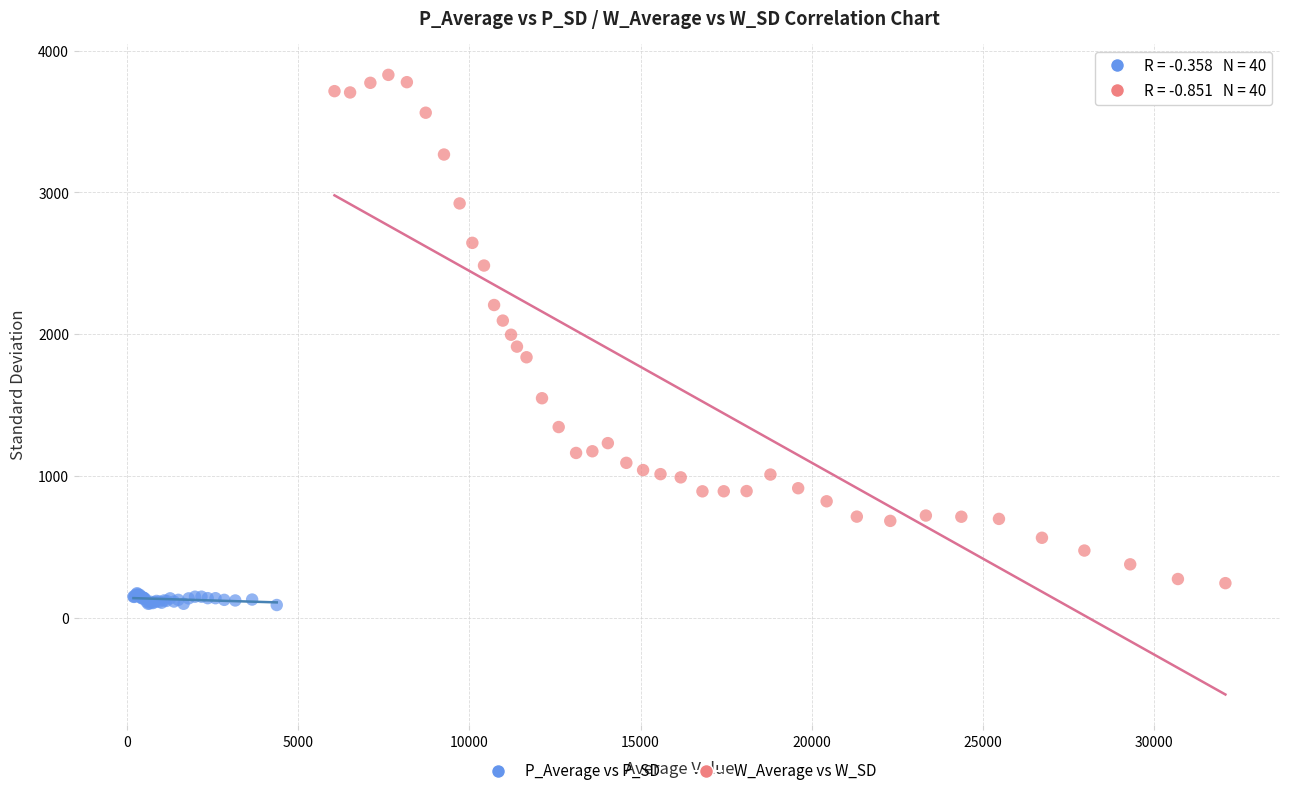

Which series contains the highest Y value?

W_Average vs W_SD